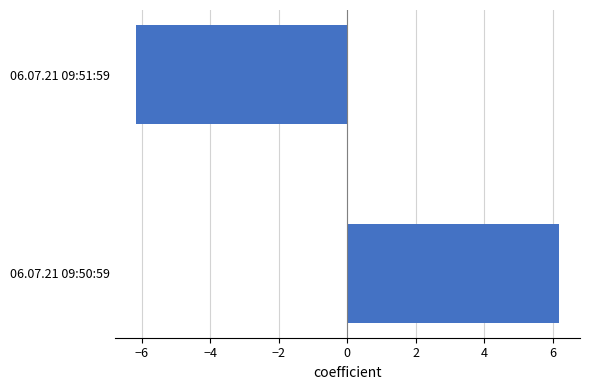

What is the change in value from 06.07.21 09:50:59 to 06.07.21 09:51:59?

-12.4